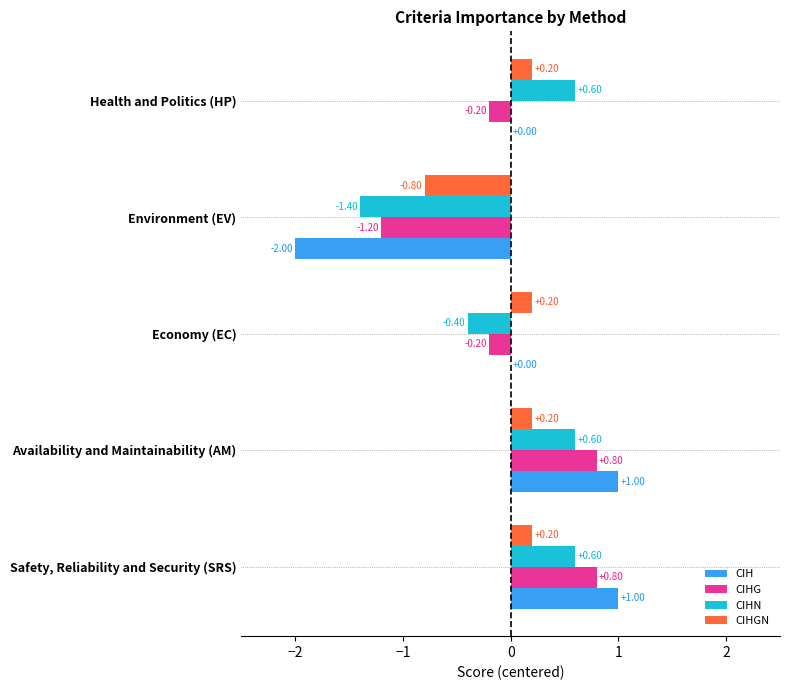

Between Safety, Reliability and Security (SRS) and Environment (EV), which series saw the biggest shift?

CIH